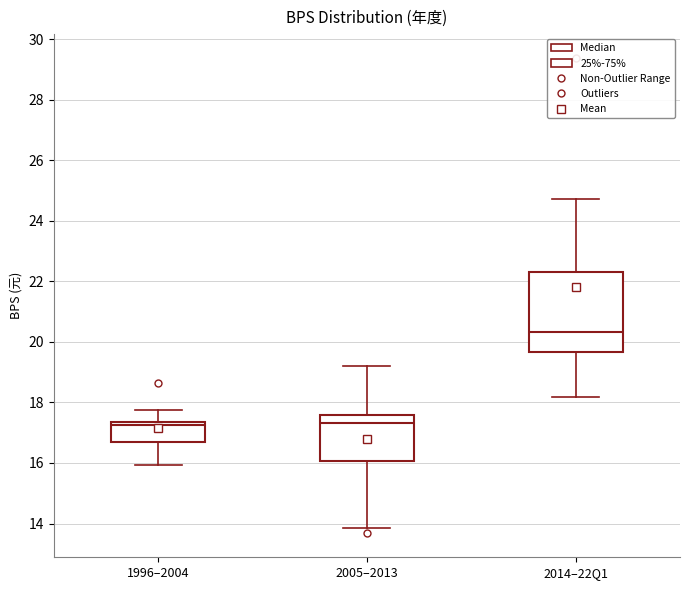

Comparing the boxes themselves (not the whiskers), which one is the tallest?

2014–22Q1